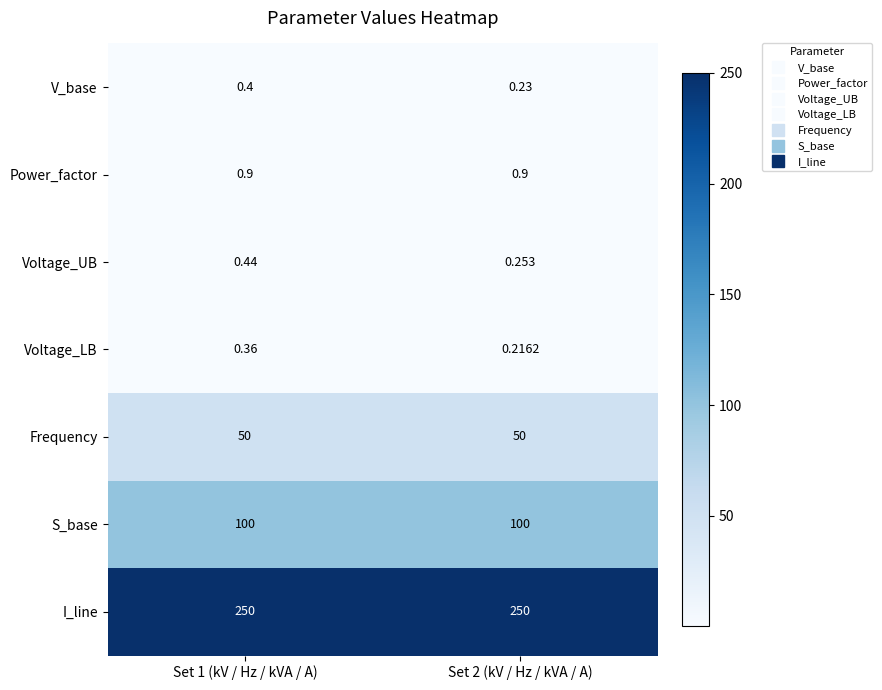

Rank the series by their maximum value, from highest to lowest.

I_line, S_base, Frequency, Power_factor, Voltage_UB, V_base, Voltage_LB